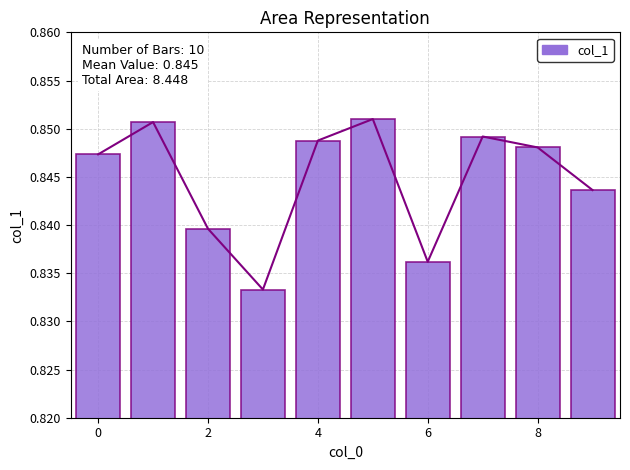

How many series are shown in this chart?

2